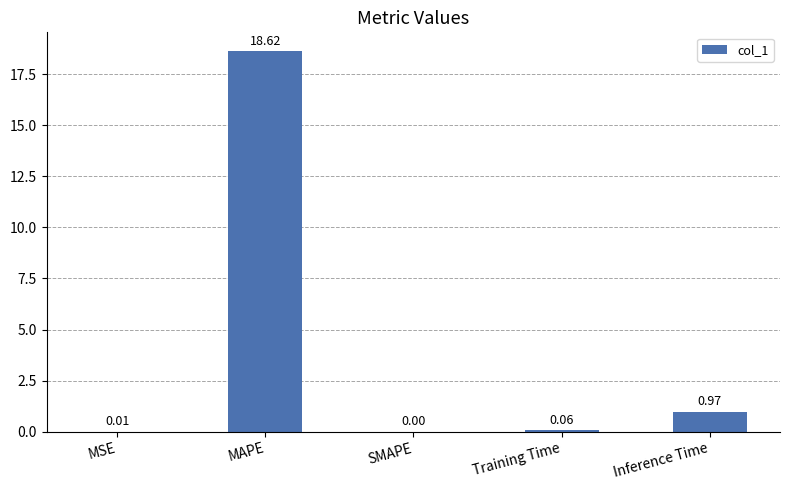

Which label corresponds to the largest value in the chart?

MAPE